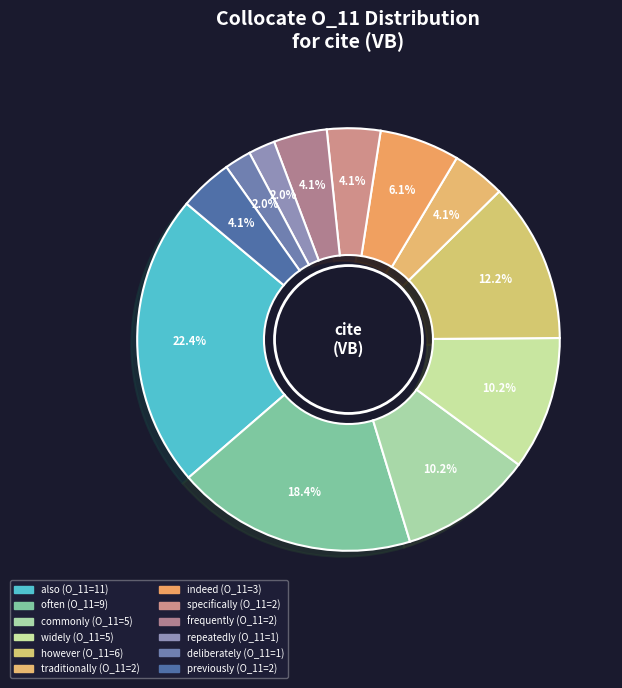

Is it true that previously is 1% of the pie?

False